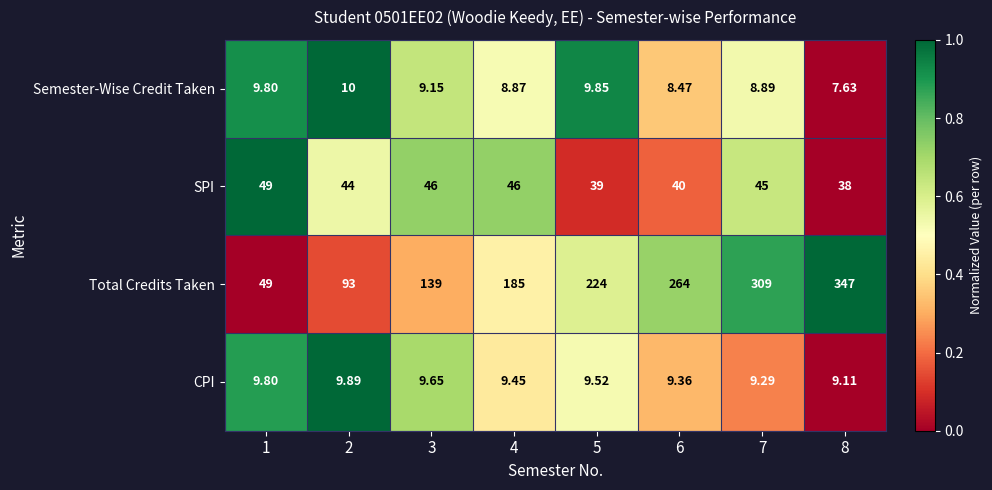

Is the value of SPI at 5 greater than the value of Semester-Wise Credit Taken at 1?

Yes